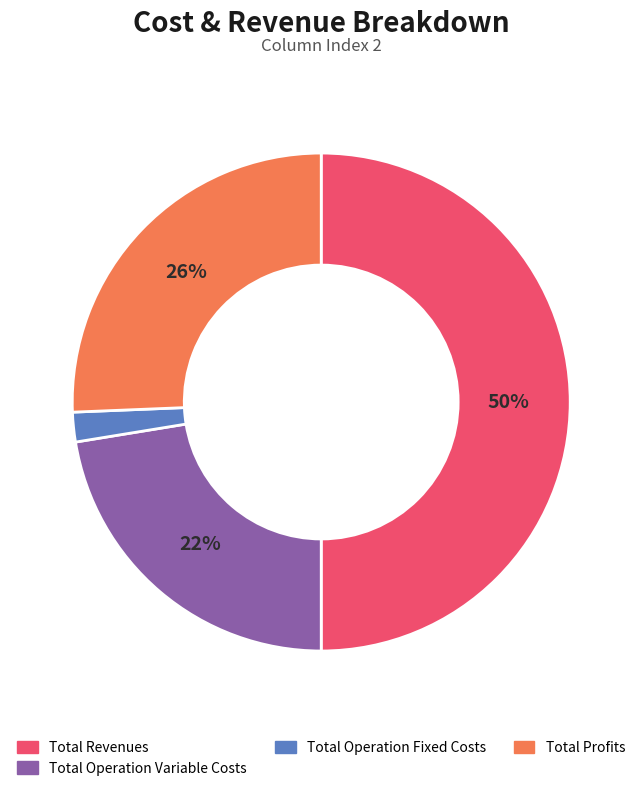

Rank the categories by value from lowest to highest.

Total Operation Fixed Costs, Total Operation Variable Costs, Total Profits, Total Revenues